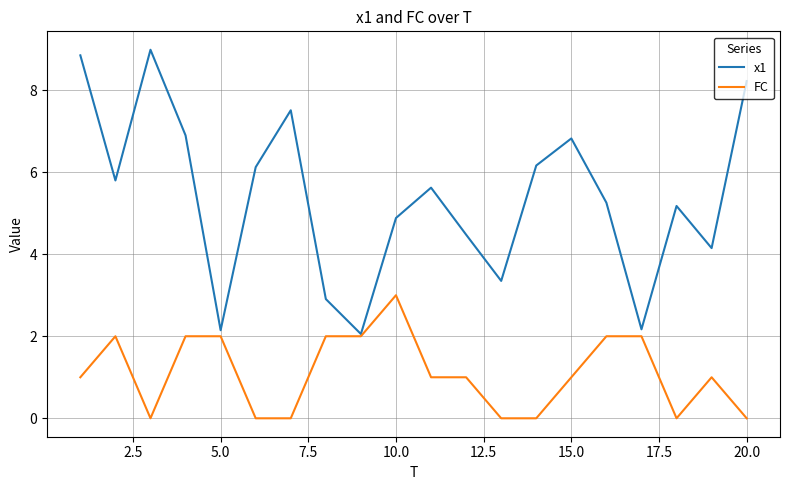

What are all the series names shown in the legend?

x1, FC